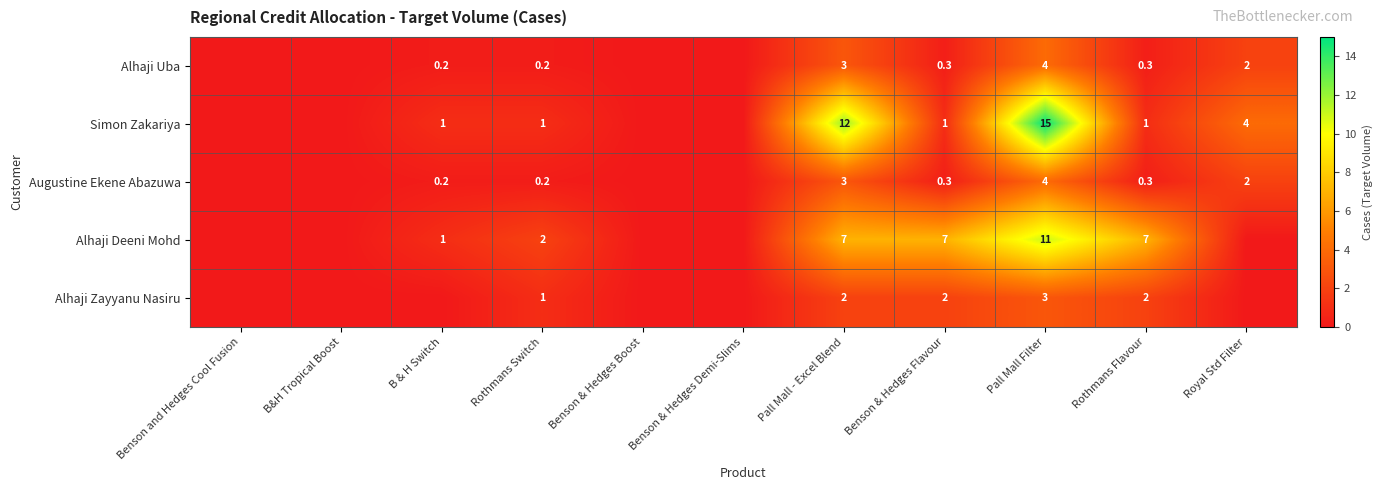

How many series are shown in this chart?

5